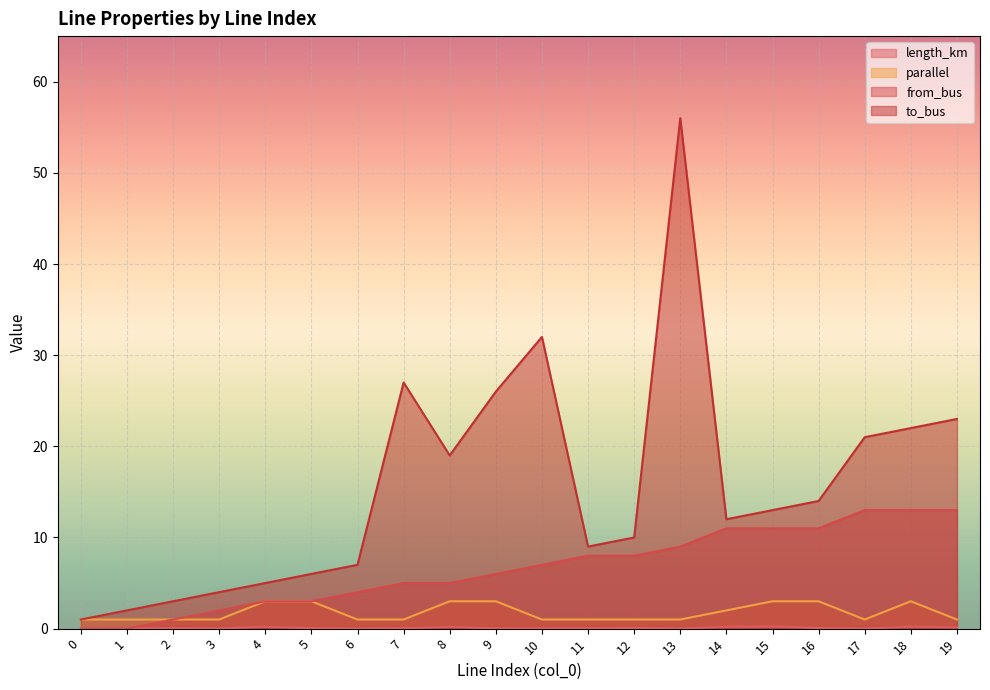

What value does the to_bus series have at 14?

12.0